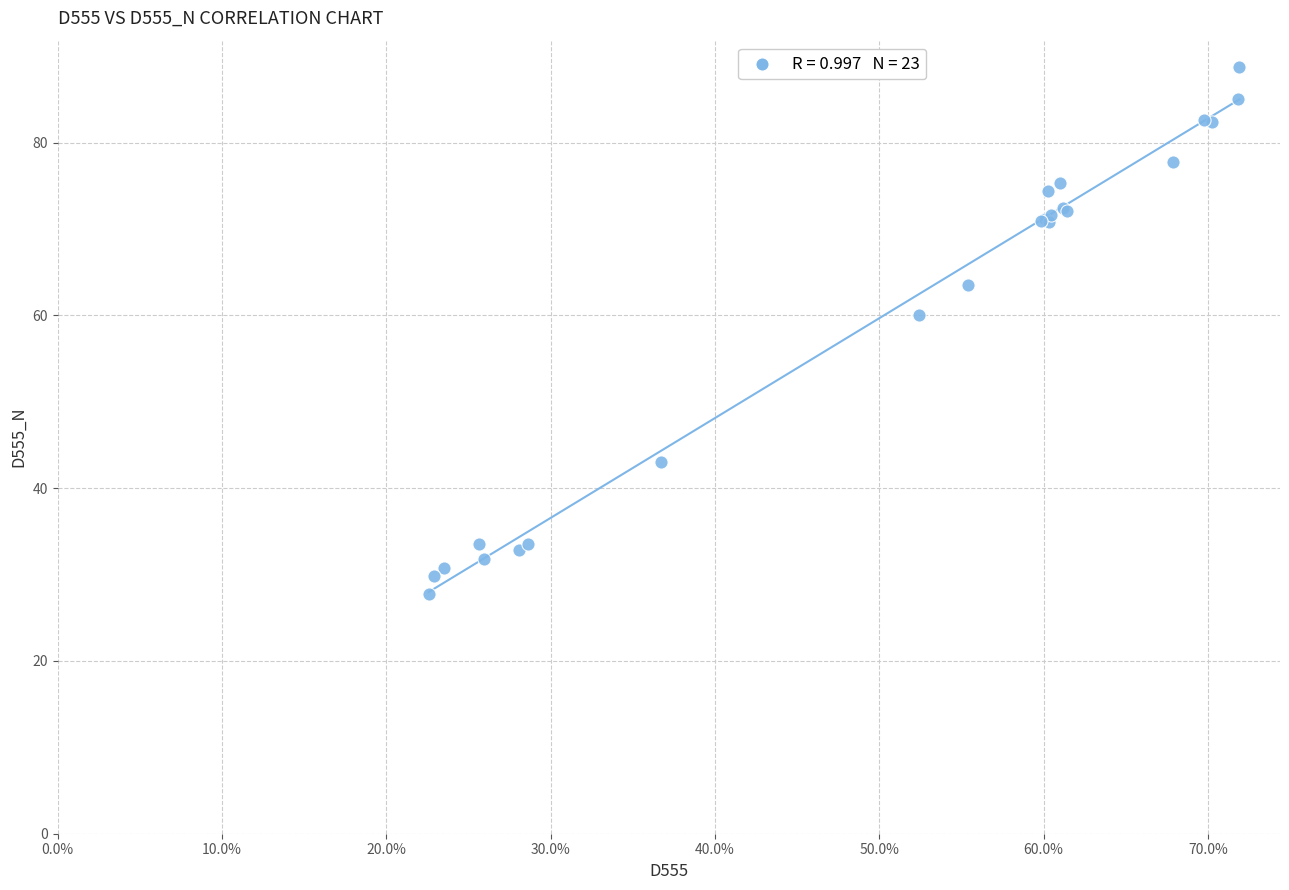

What Y value in the scatter plot is closest to 58?

60.1